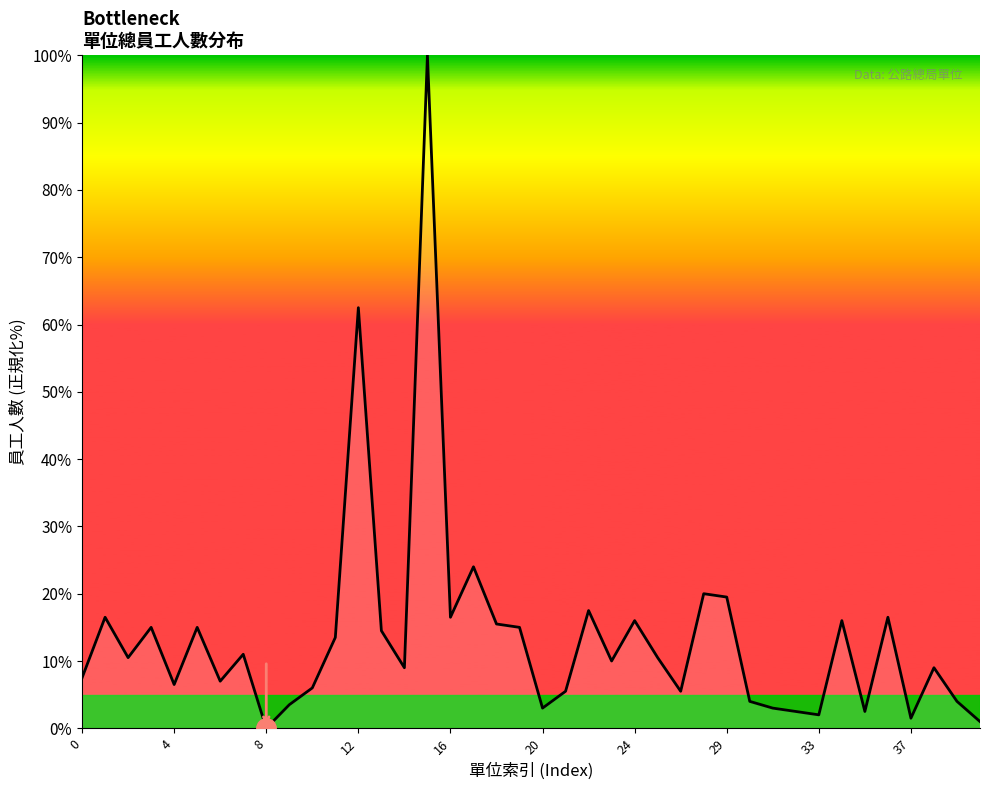

How many lines are shown in the chart?

1